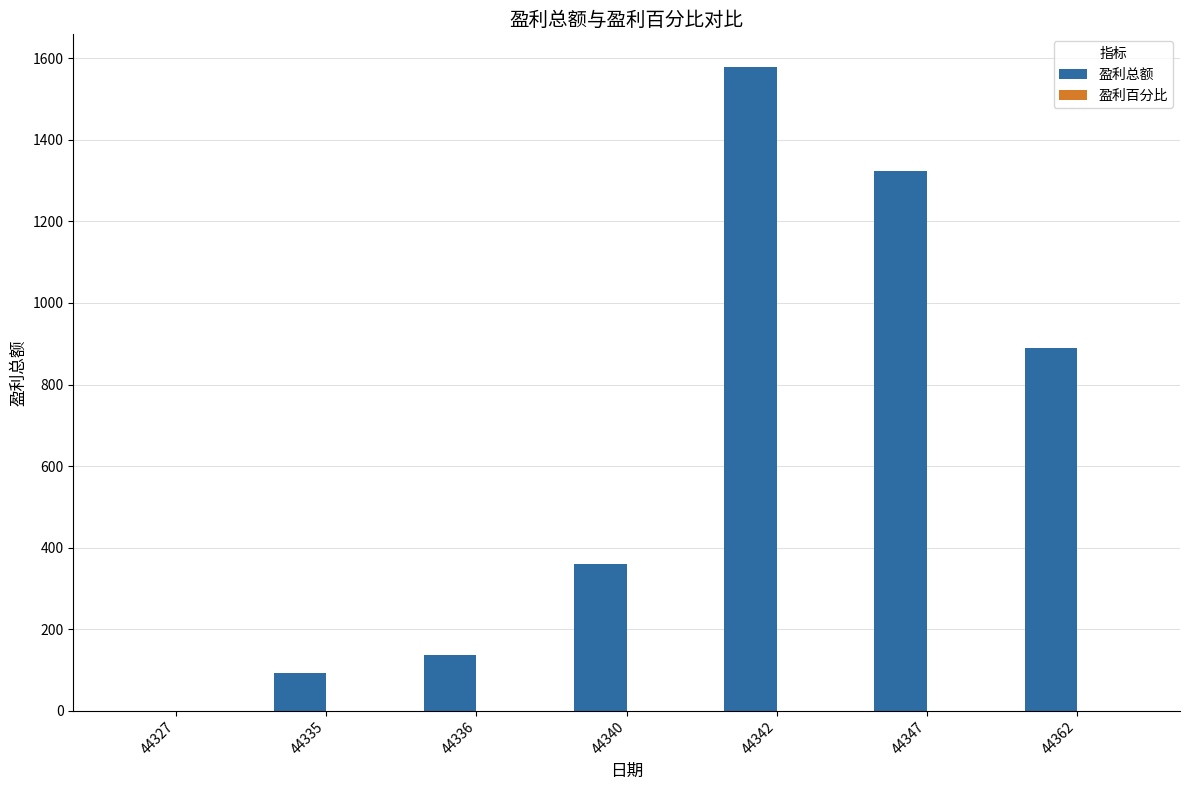

At which category is the sum across all series the highest?

44342